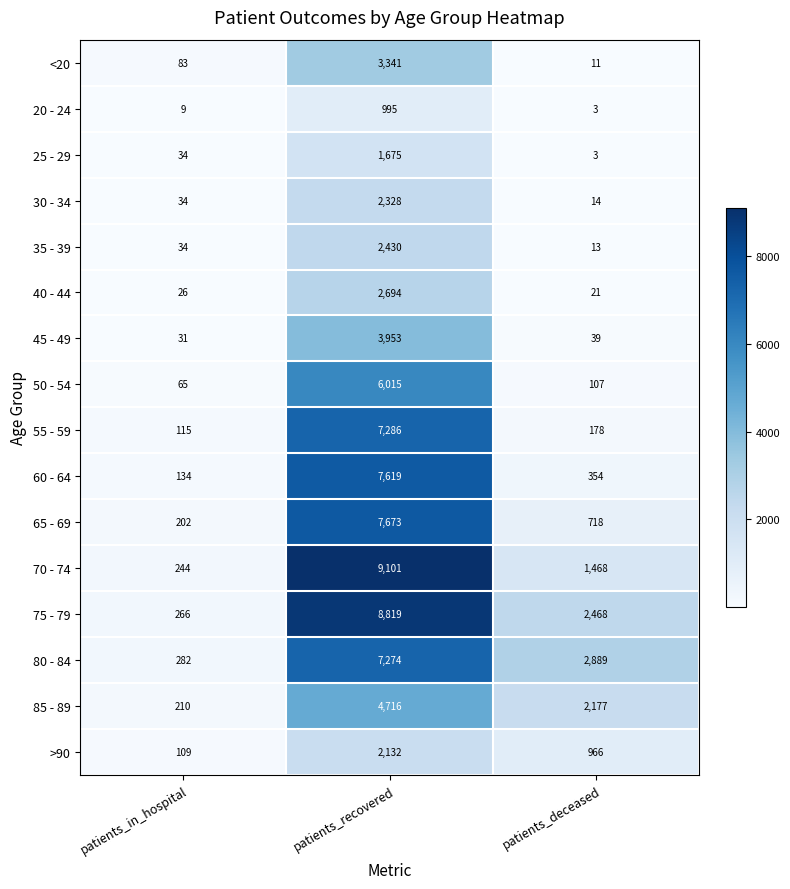

Count the number of data series in this chart.

16